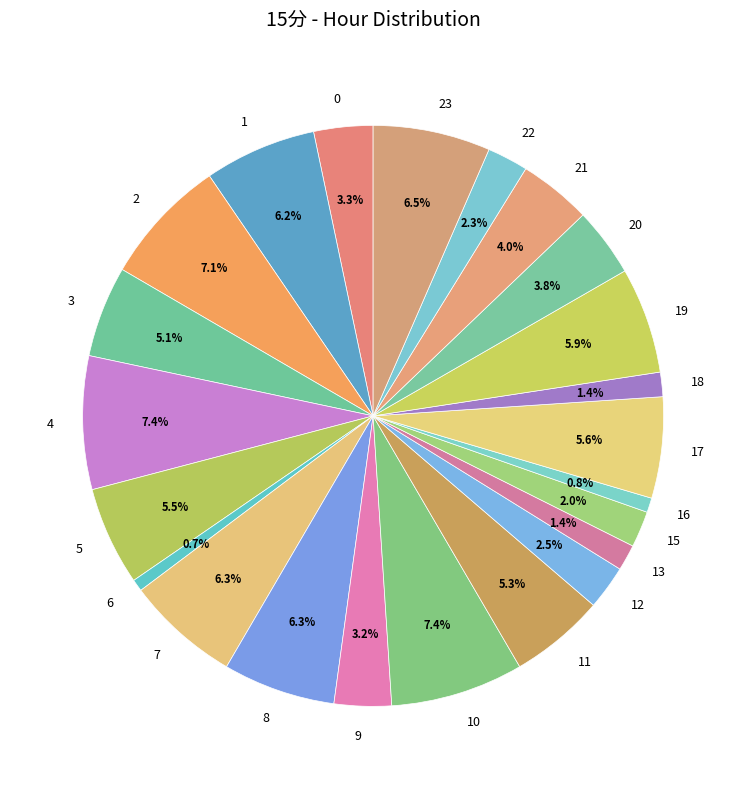

How many slices are in this pie chart?

23